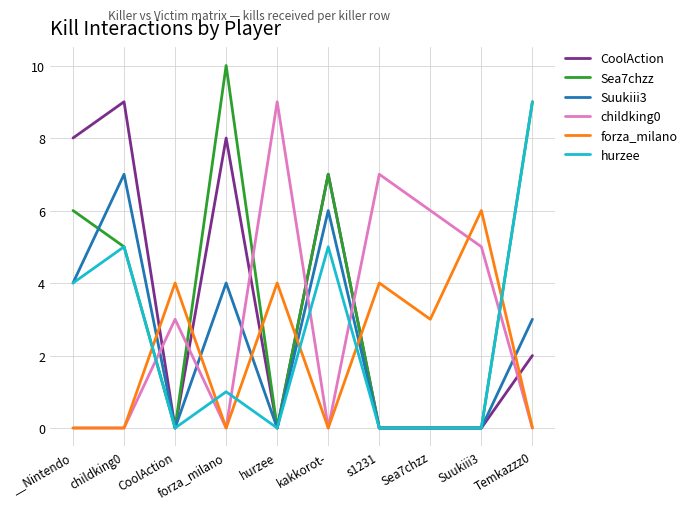

Reading right to left, transcribe all the data shown in this chart.

CoolAction: 2	0	0	0	7	0	8	0	9	8
Sea7chzz: 9	0	0	0	7	0	10	0	5	6
Suukiii3: 3	0	0	0	6	0	4	0	7	4
childking0: 0	5	6	7	0	9	0	3	0	0
forza_milano: 0	6	3	4	0	4	0	4	0	0
hurzee: 9	0	0	0	5	0	1	0	5	4